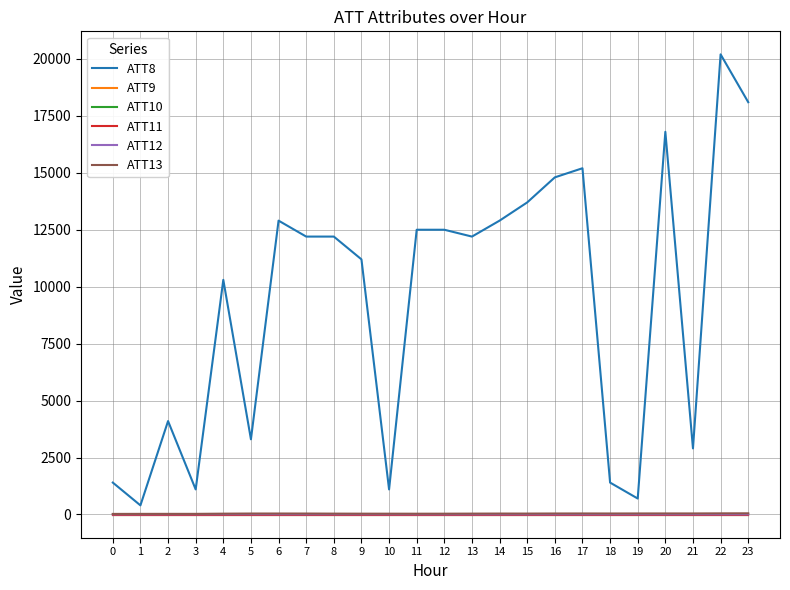

Does the chart have visible grid lines?

Yes